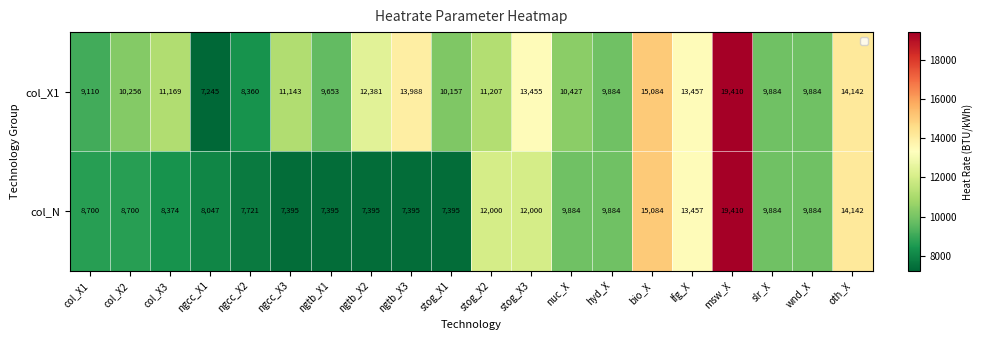

What is the difference between the maximum and minimum values in the col_X1 series?

12165